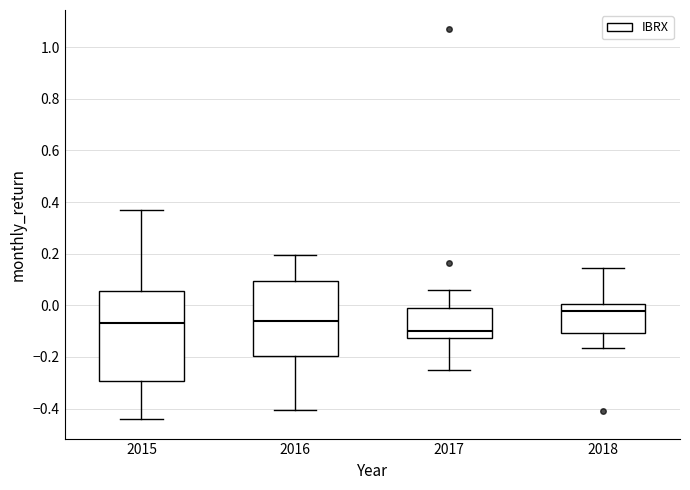

Which box is the tallest, from its lower edge to its upper edge?

2015